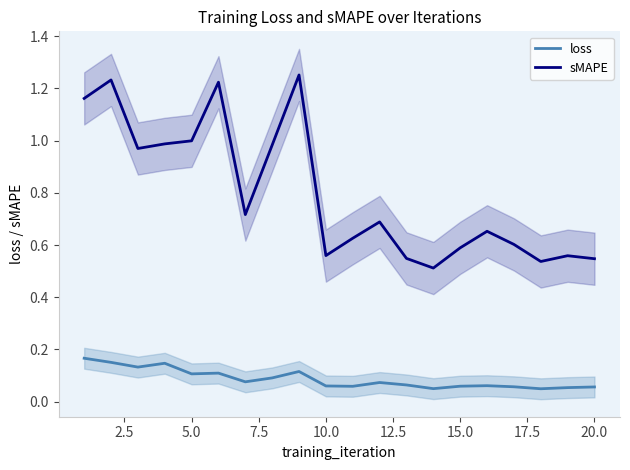

True or false: loss has more than 1 interior local peaks.

True